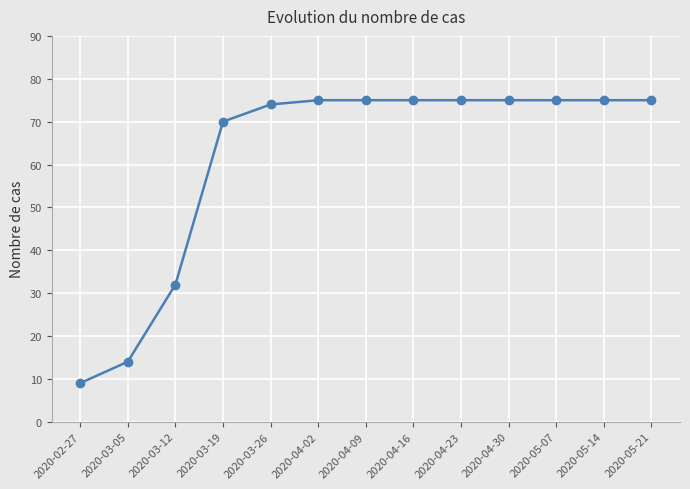

Reading left to right, list all the values displayed in this chart.

2020-02-27=9	2020-03-05=14	2020-03-12=32	2020-03-19=70	2020-03-26=74	2020-04-02=75	2020-04-09=75	2020-04-16=75	2020-04-23=75	2020-04-30=75	2020-05-07=75	2020-05-14=75	2020-05-21=75